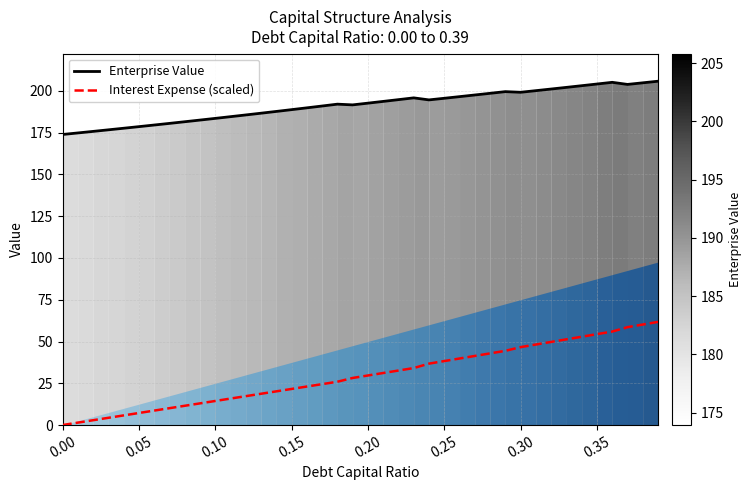

True or false: Interest Expense (scaled) and Enterprise Value intersect in this chart.

False